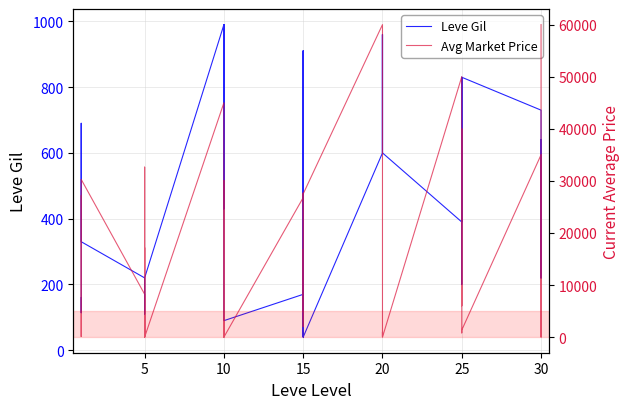

At how many categories does at least one series exceed 42527?

5